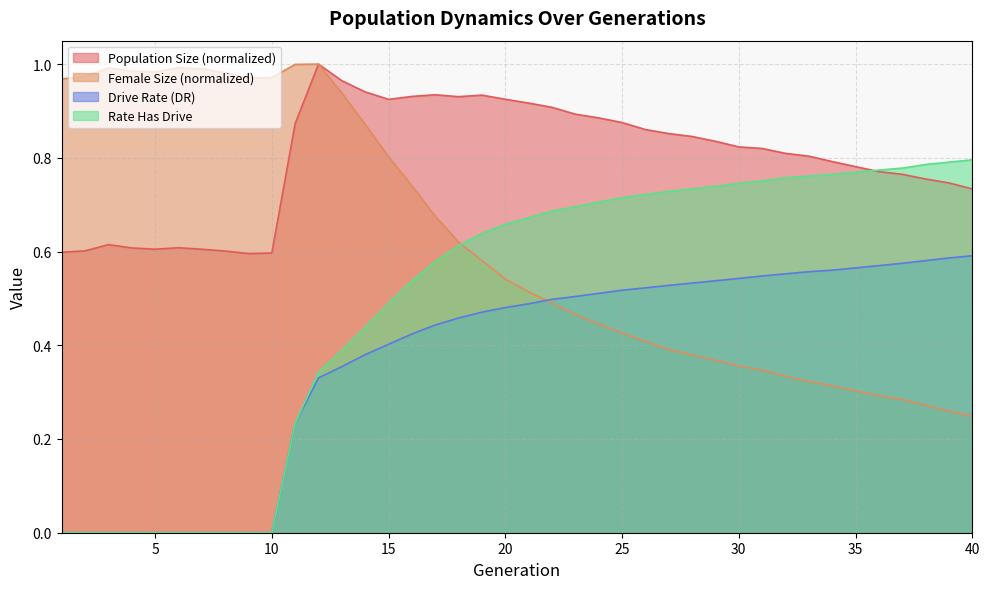

What is the average value of the rate_has_drive series?

0.5